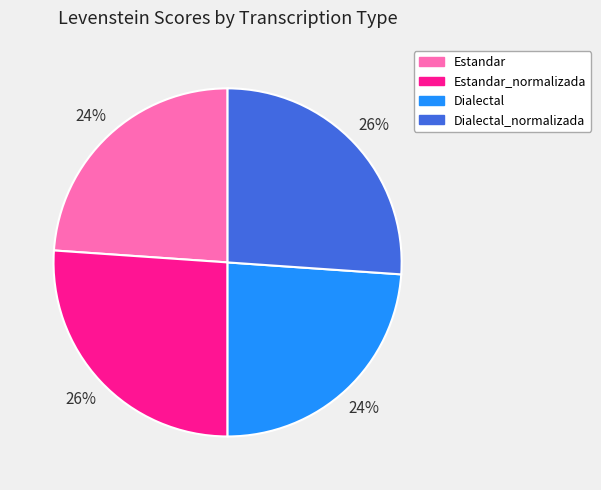

Is Estandar_normalizada the majority of the pie?

No